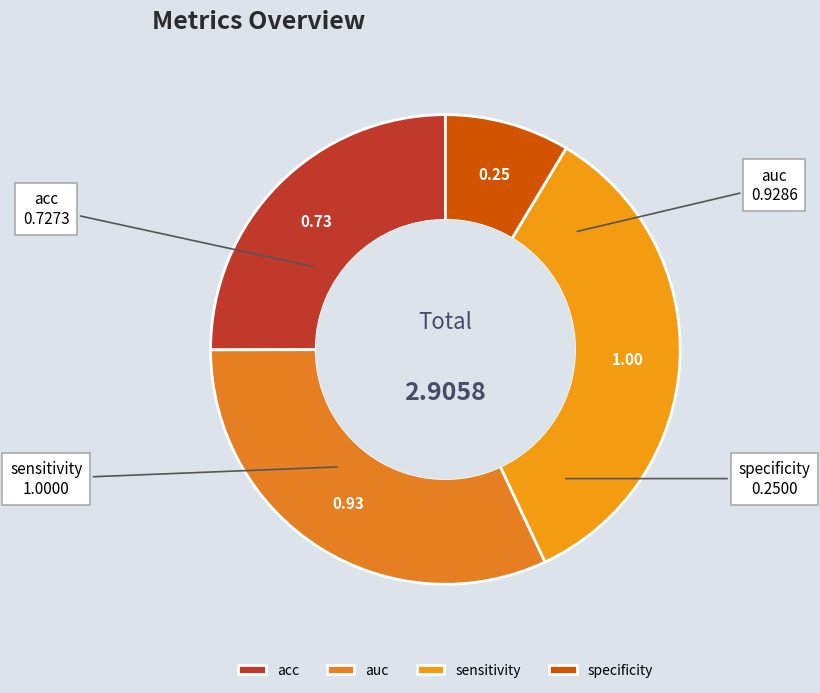

Does any single category account for the majority?

No